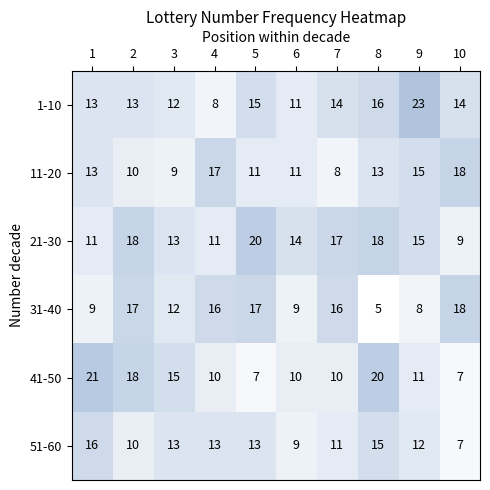

At 4, list the series in order from smallest to largest.

1-10, 41-50, 21-30, 51-60, 31-40, 11-20